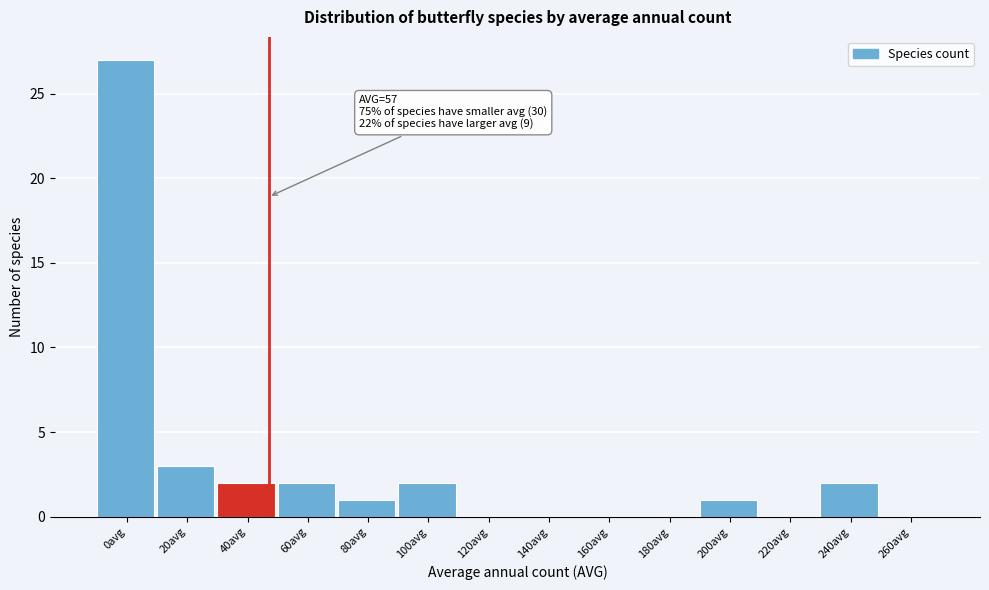

Reading left to right, transcribe all the data shown in this chart.

0avg=27	20avg=3	40avg=2	60avg=2	80avg=1	100avg=2	120avg=0	140avg=0	160avg=0	180avg=0	200avg=1	220avg=0	240avg=2	260avg=0